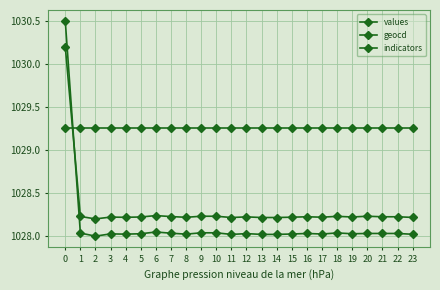

Count the number of categories in the chart.

24